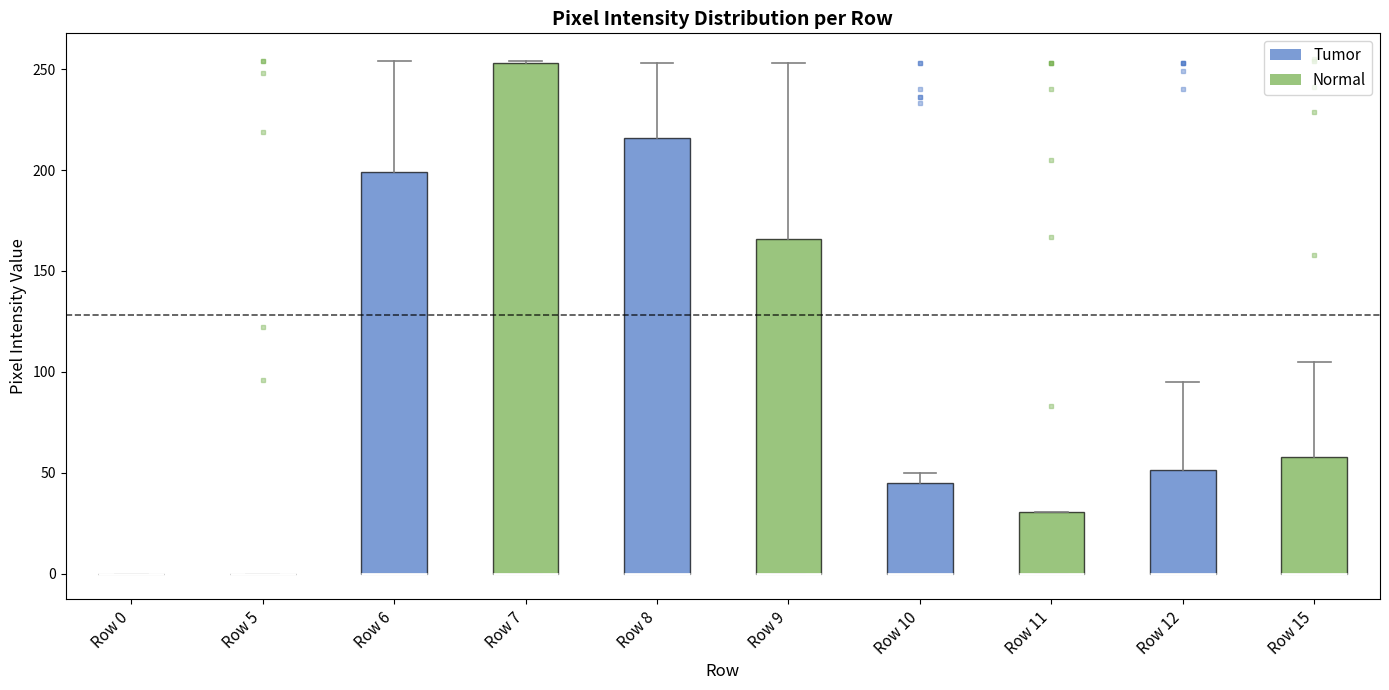

Where does the upper whisker of the box for Row 12 end on the y-axis? The values are not printed on the chart, so give them approximately, as read against the axis.

95